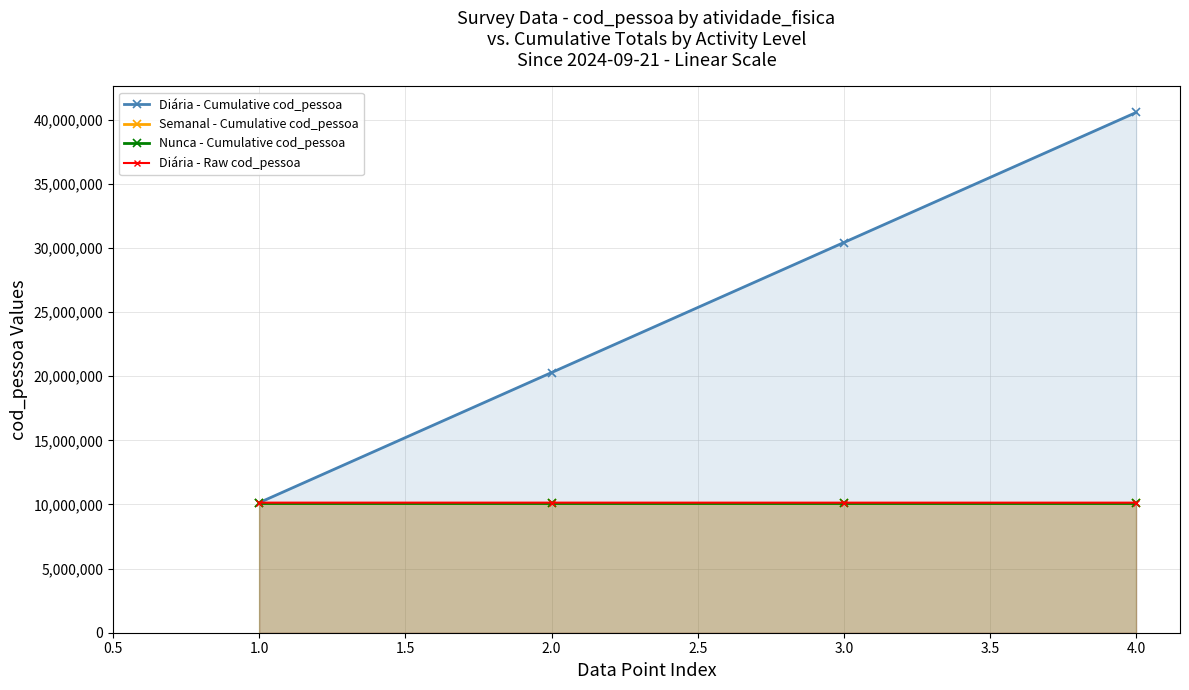

How many lines are shown in the chart?

4